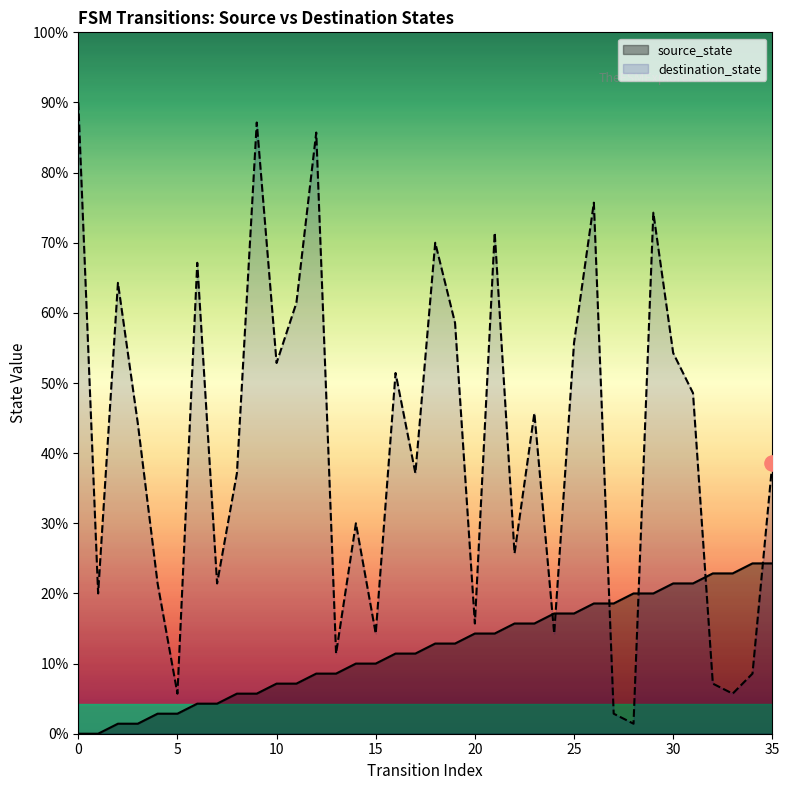

Which series reaches the minimum Y coordinate?

source_state